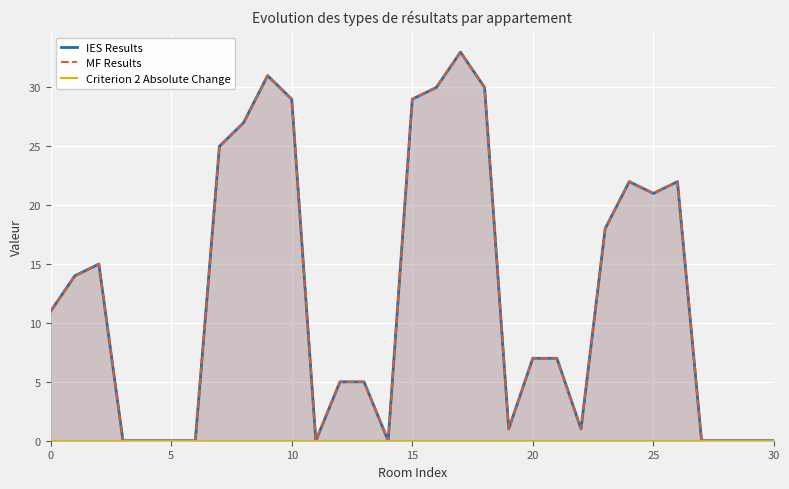

How many interior local peaks does the MF Results series have?

5